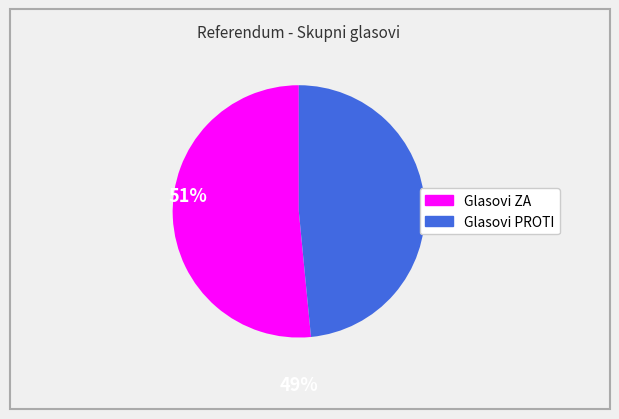

How many slices are in this pie chart?

2